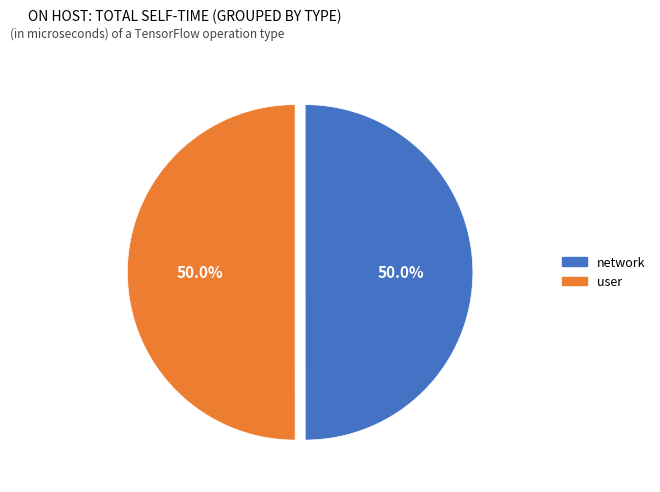

True or false: network accounts for 50% of the total.

True